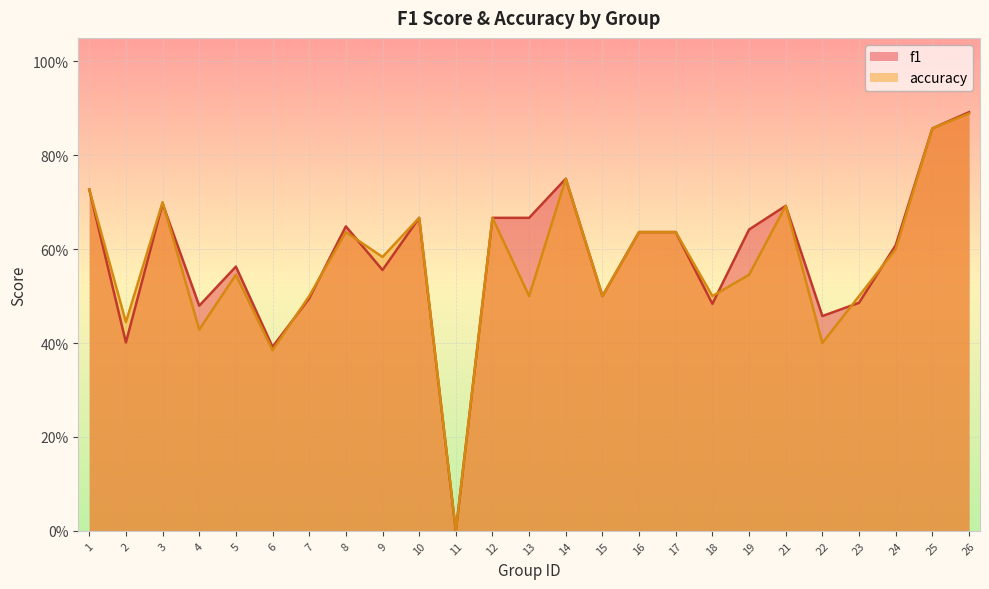

What is the maximum value shown in the chart?

0.9